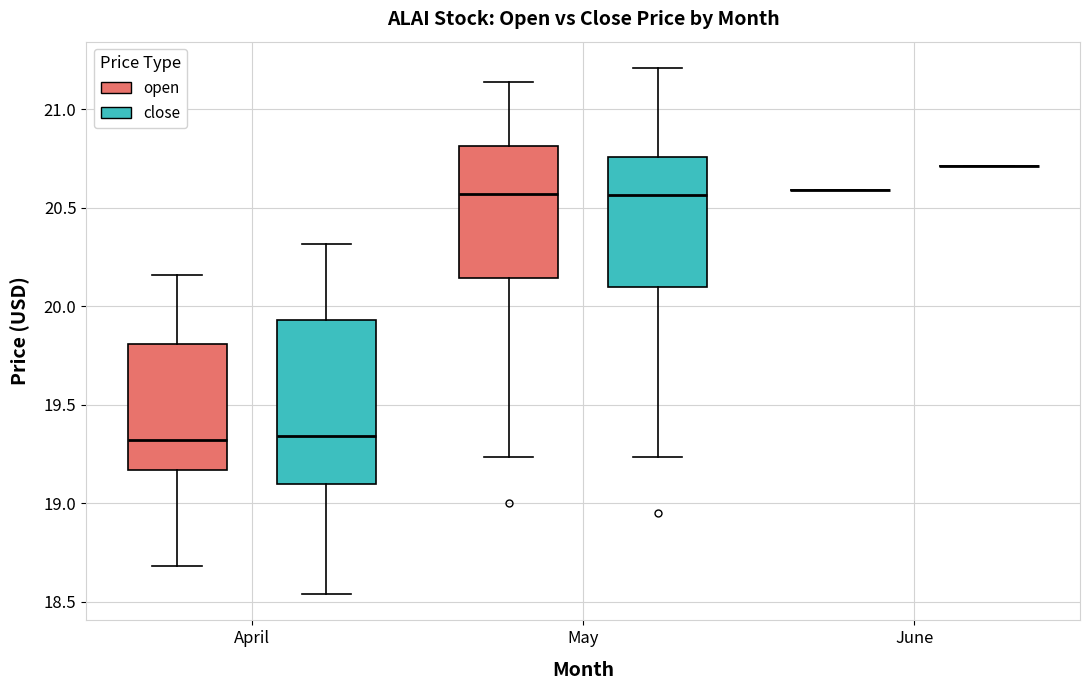

Comparing the boxes themselves (not the whiskers), which one is the tallest?

April (close)